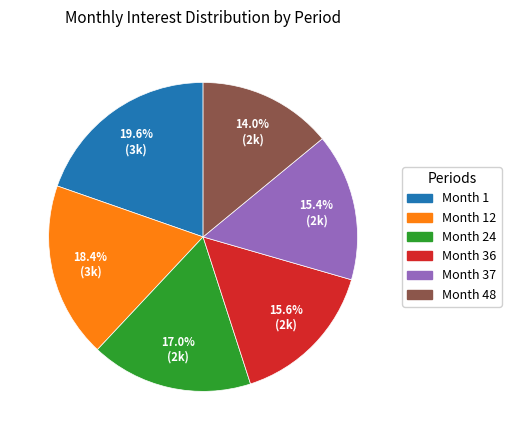

Does any single category account for the majority?

No